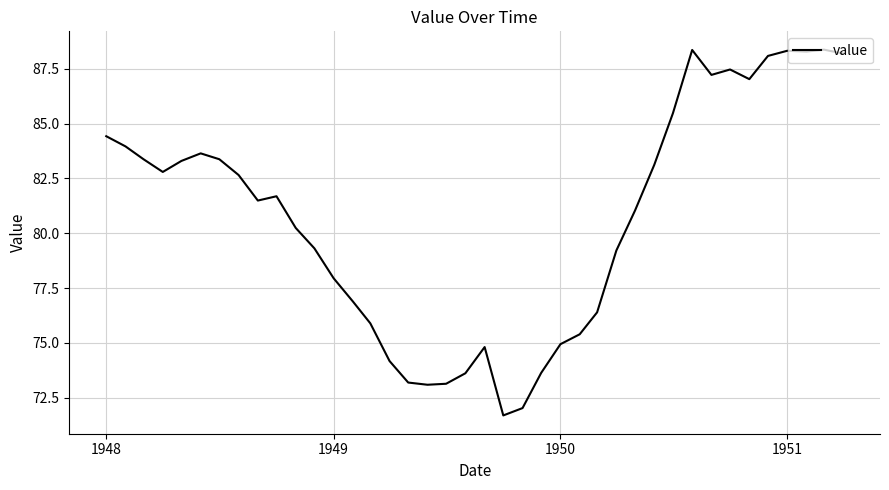

What is the minimum value shown in the chart?

71.7